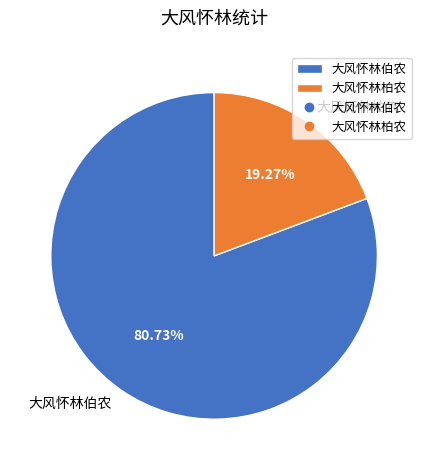

What is the majority slice?

大风怀林伯农